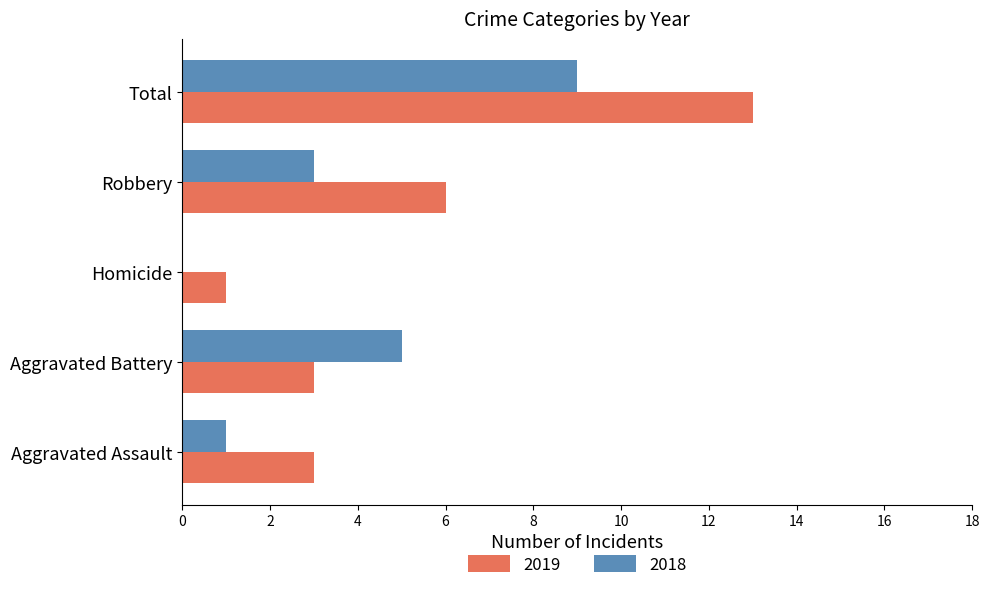

What are all the series names shown in the legend?

2019, 2018